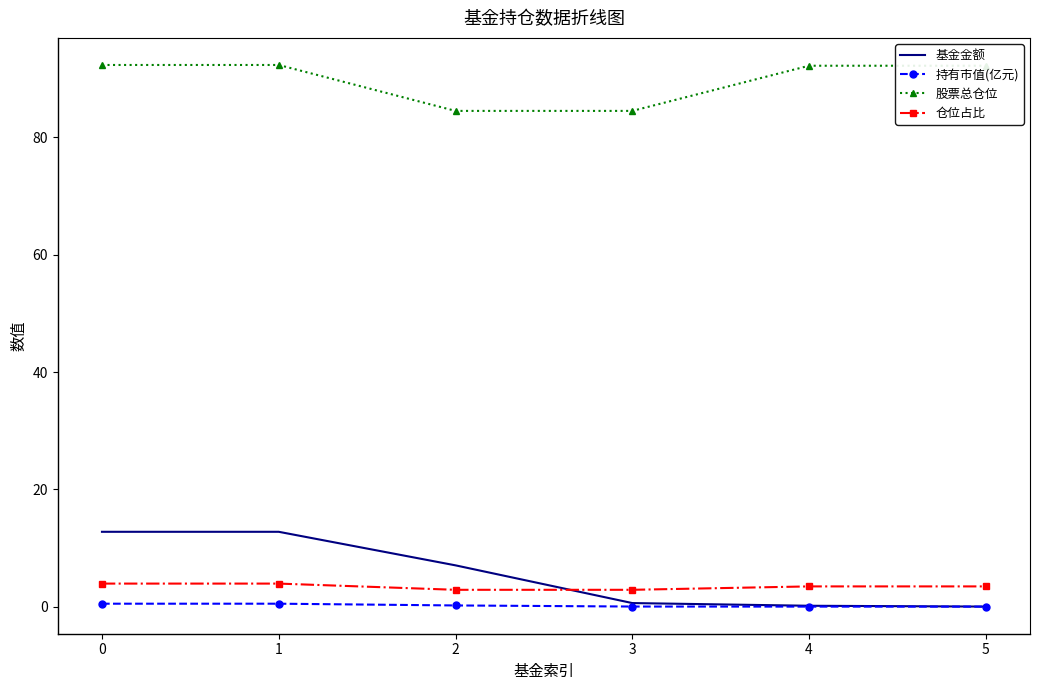

Is it true that 仓位占比 equals 2.9 at 3?

True